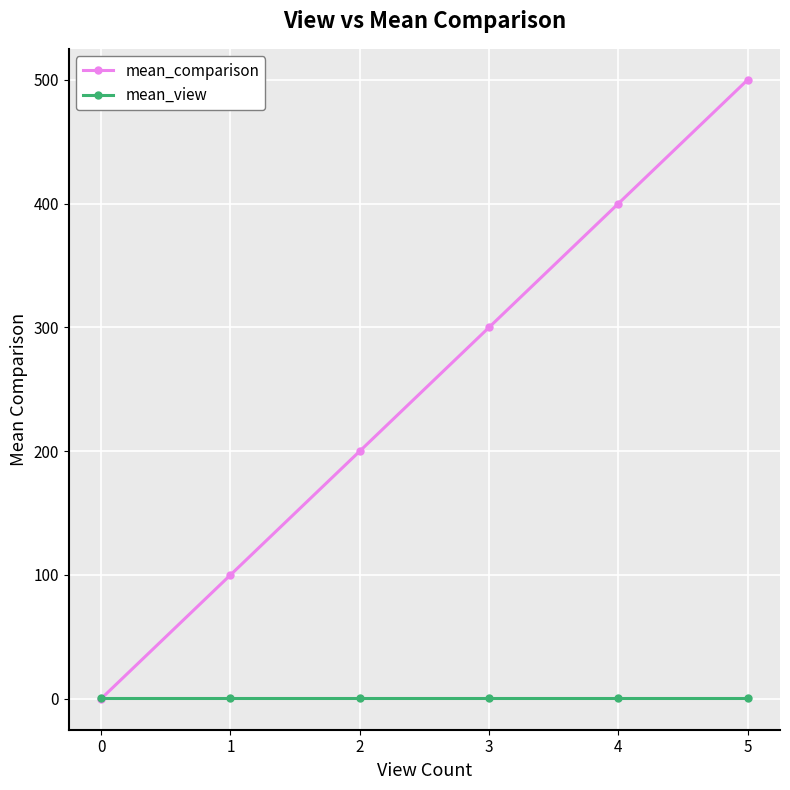

At which category does the chart reach its peak across all series?

5